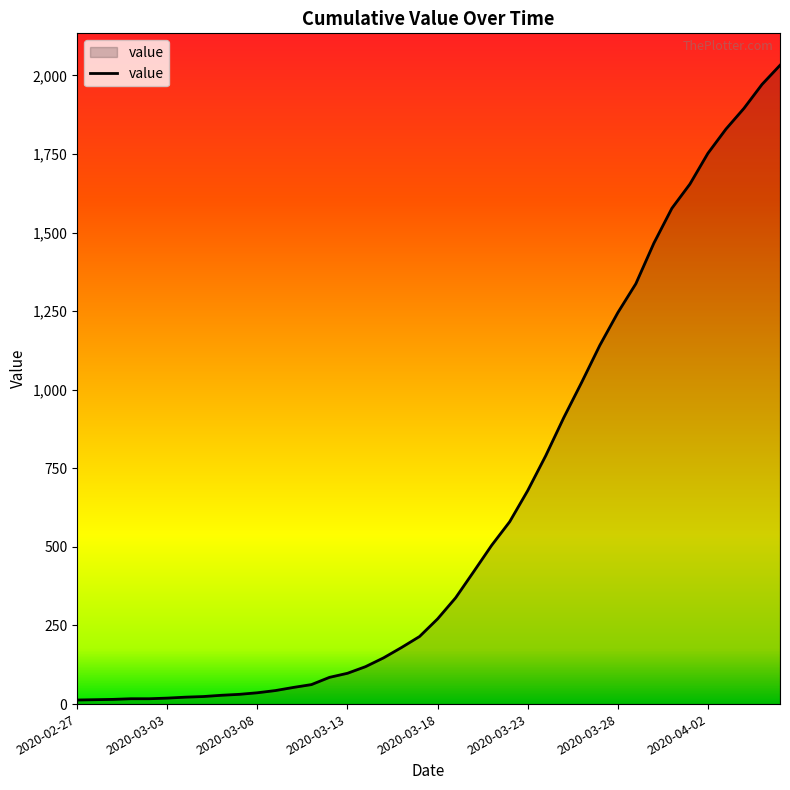

What is the greatest value displayed?

2032